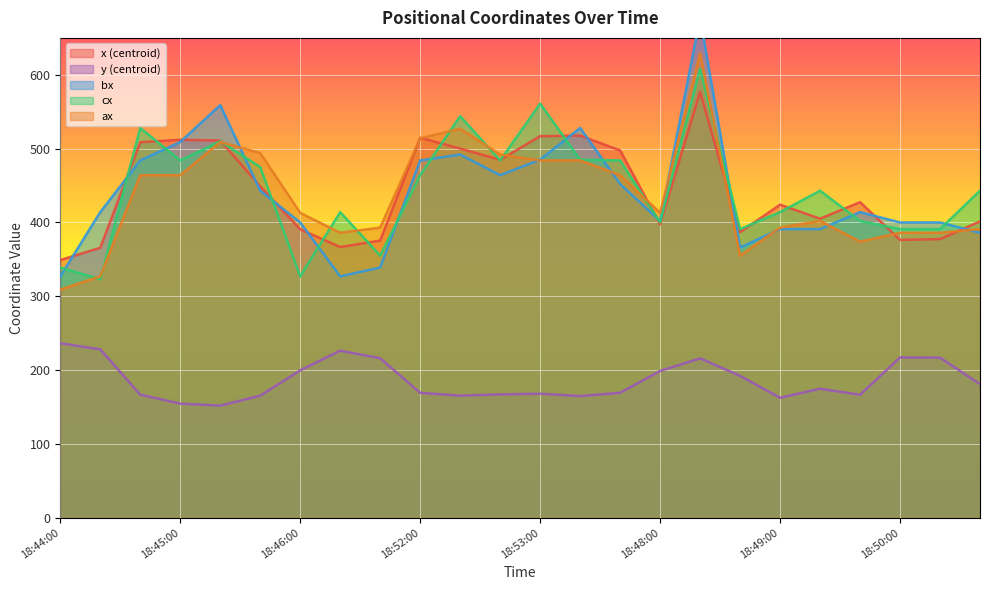

Which series has the largest total across all categories?

cx